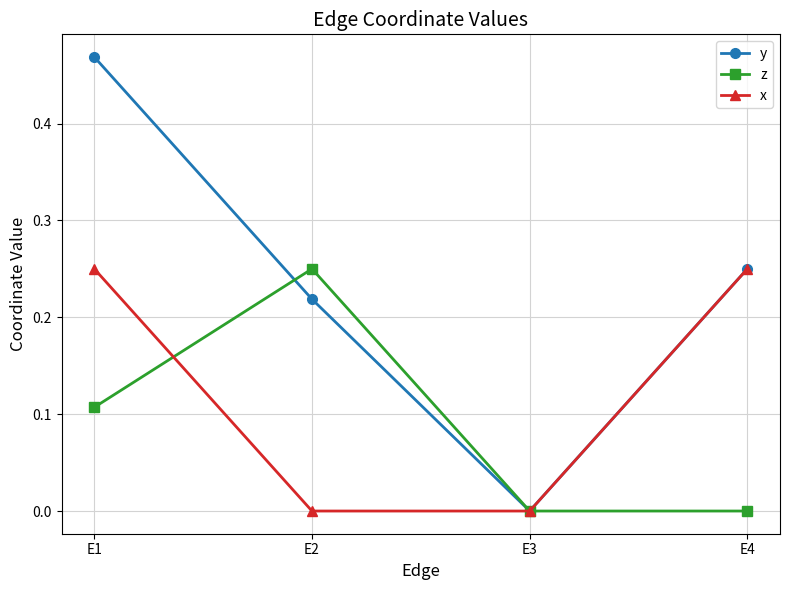

Where is y nearest to the value 0?

E3